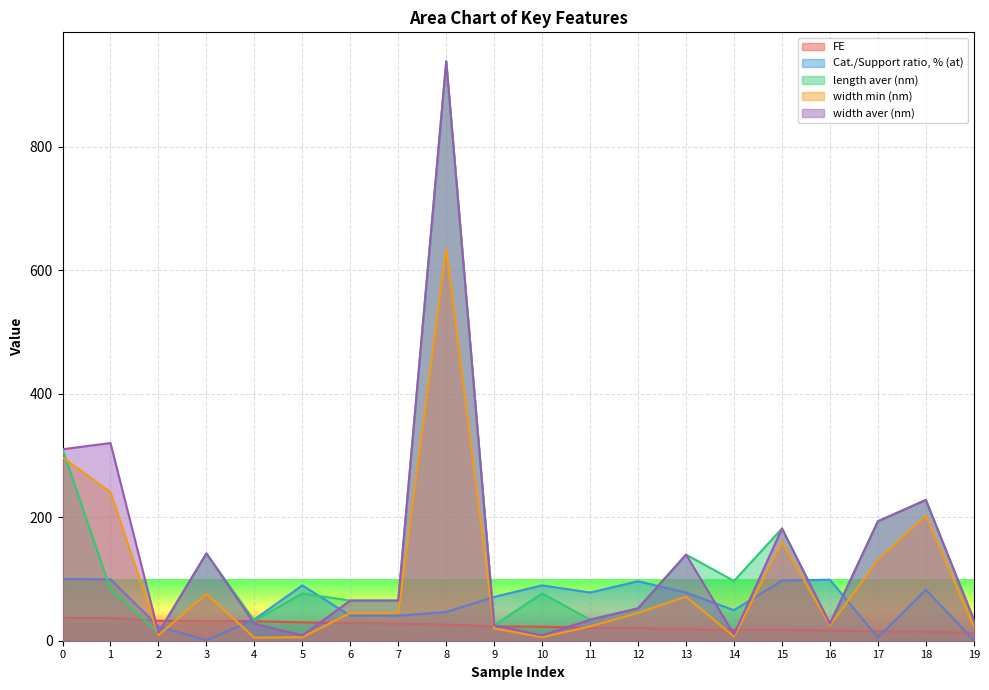

What is the minimum value for FE?

12.2